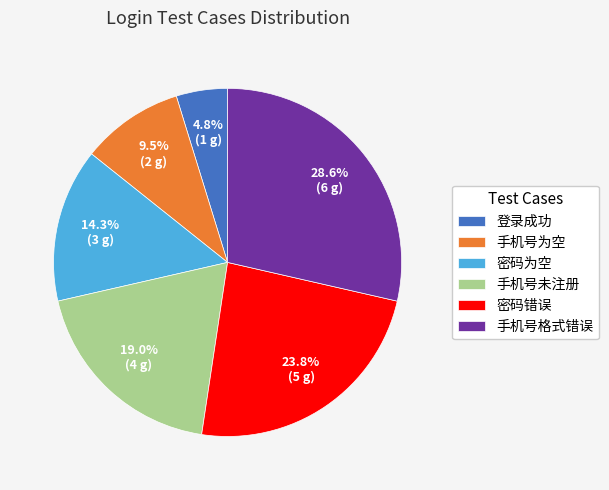

How many slices are in this pie chart?

6